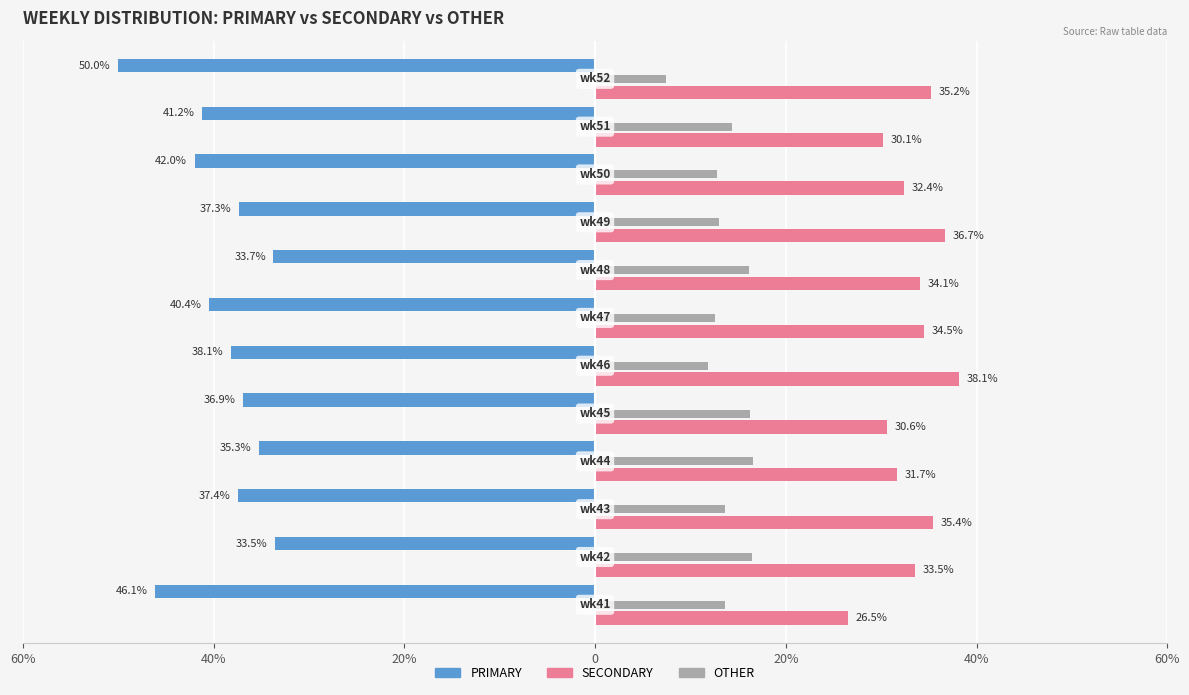

What is the average value of the SECONDARY series?

33.2